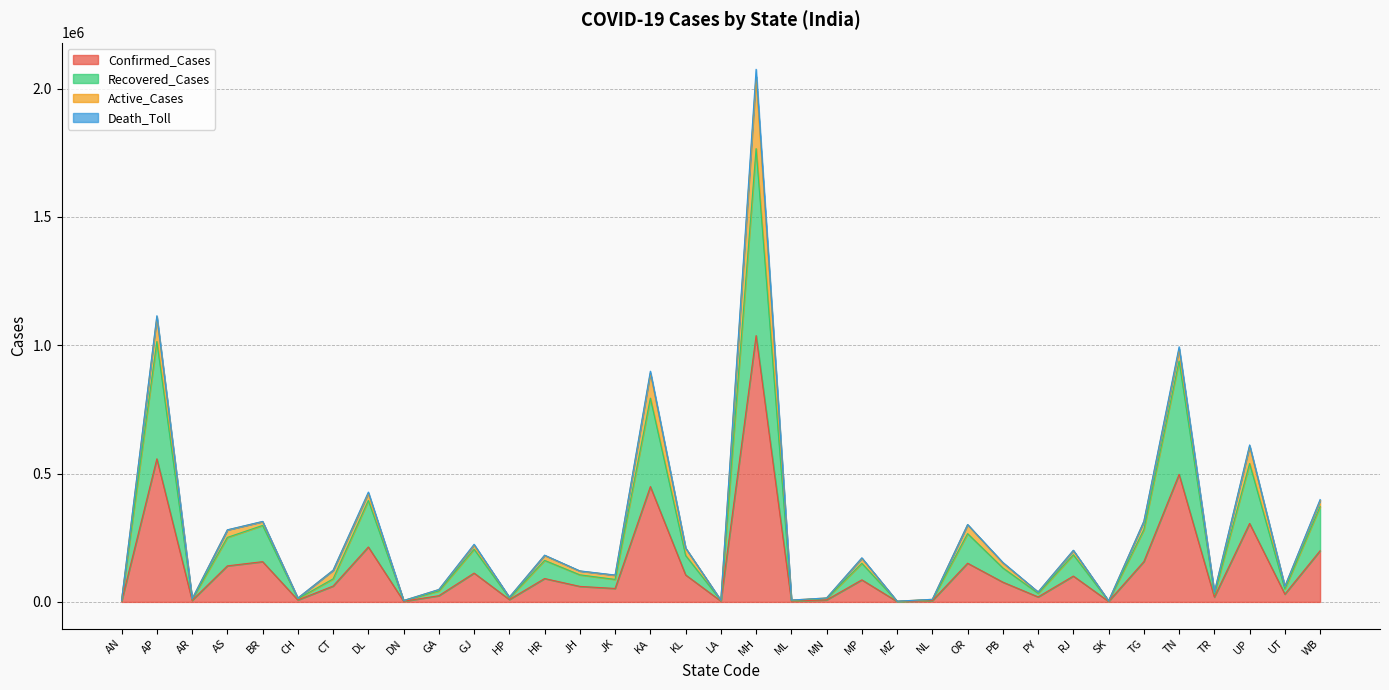

At which category does Confirmed_Cases reach its first local valley?

AR